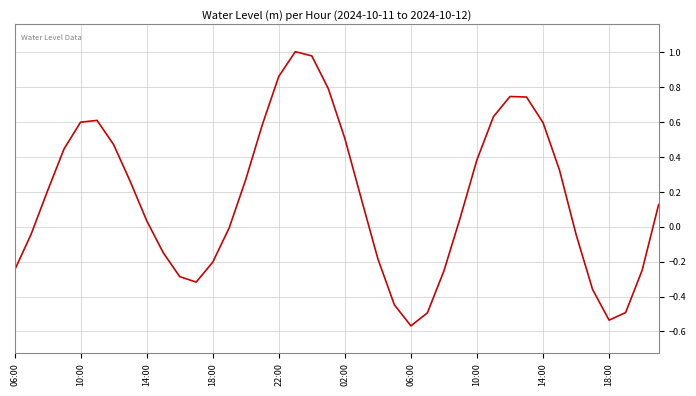

Count the number of data series in this chart.

1